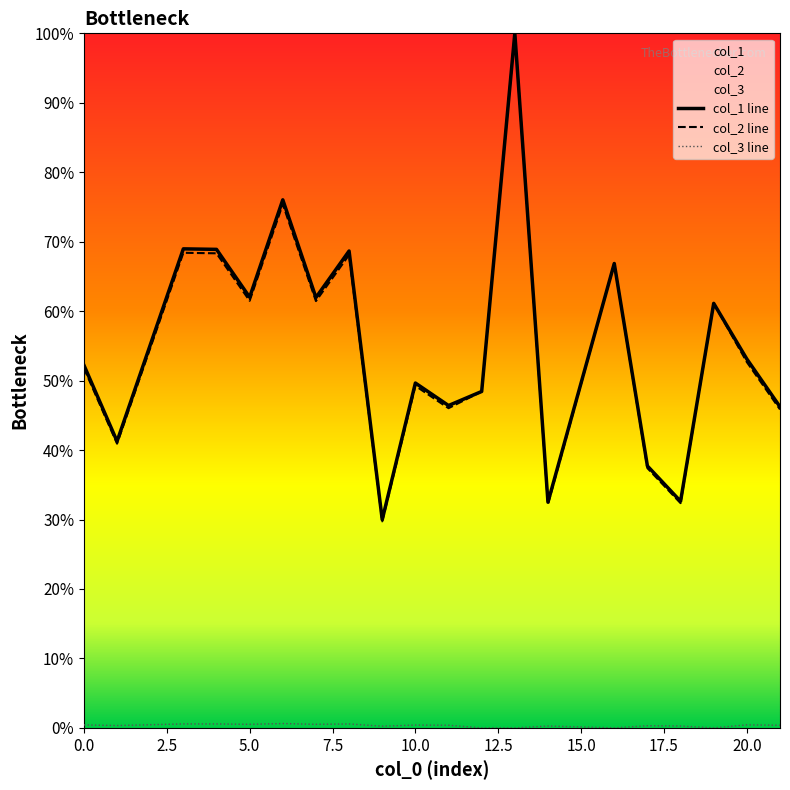

At which label is col_1 closest to 64?

5